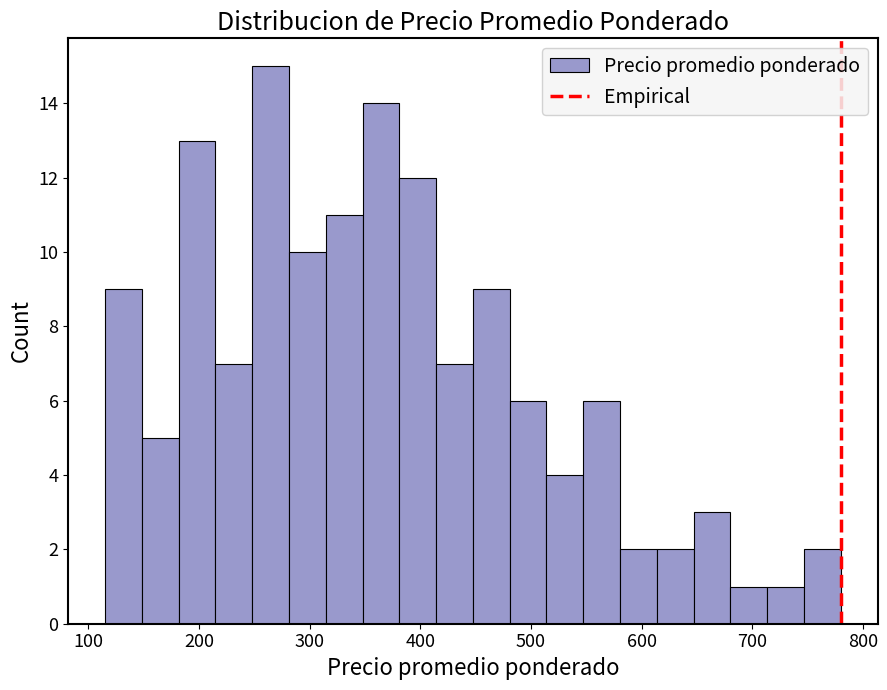

Read against the x-axis, roughly where is the centre of the tallest bar?

260